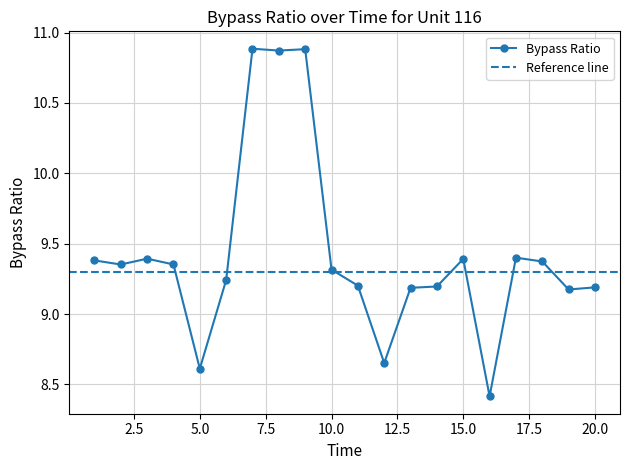

List the labels in order of value, smallest first.

16, 5, 12, 19, 13, 20, 14, 11, 6, 10, 2, 4, 18, 1, 15, 3, 17, 8, 9, 7